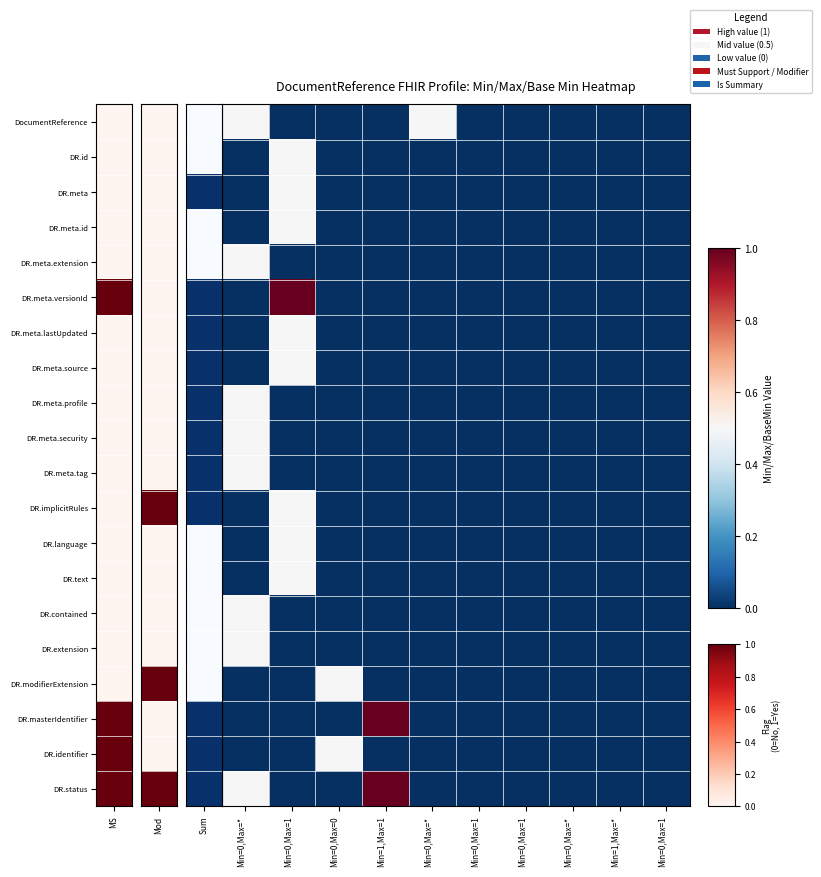

What is the difference between the highest and lowest values at Min=0,Max=1?

1.0